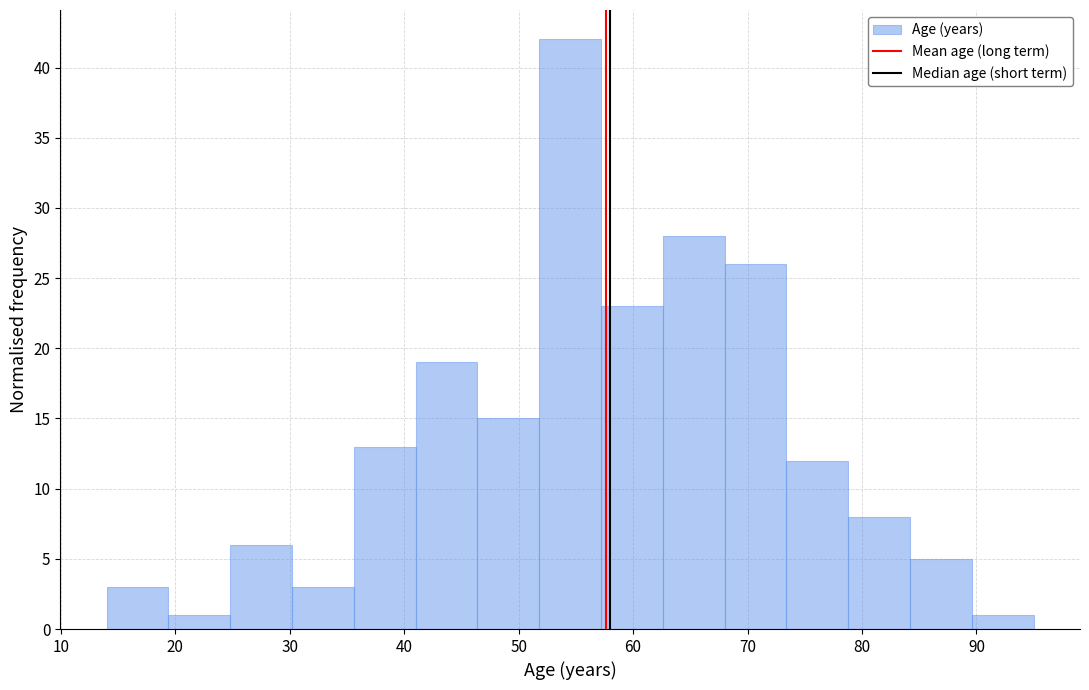

How tall is the bar that spans 73.4 to 78.8 on the x-axis? Neither the bar edges nor the heights are printed on the chart, so give them approximately, as read against the axes.

12